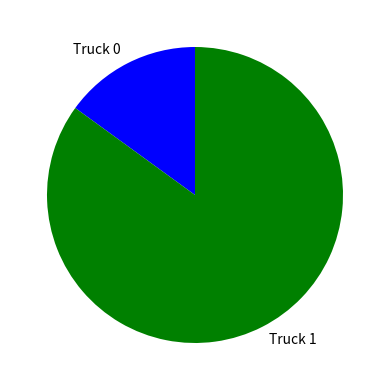

Rank the categories by value from lowest to highest.

Truck 0, Truck 1